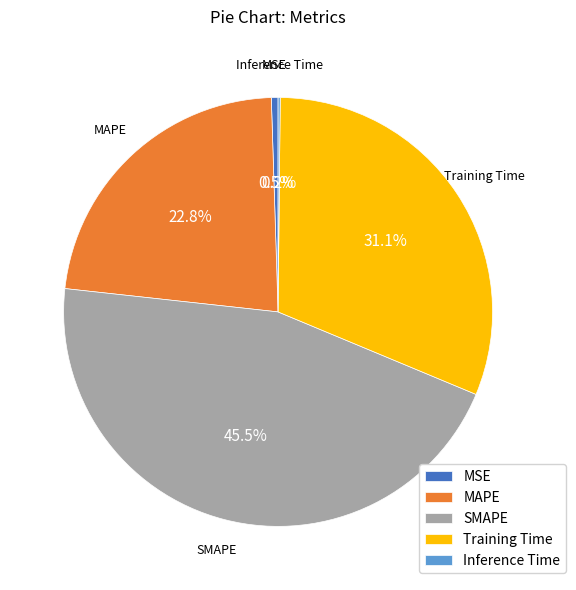

Which has a higher value, MAPE or SMAPE?

SMAPE